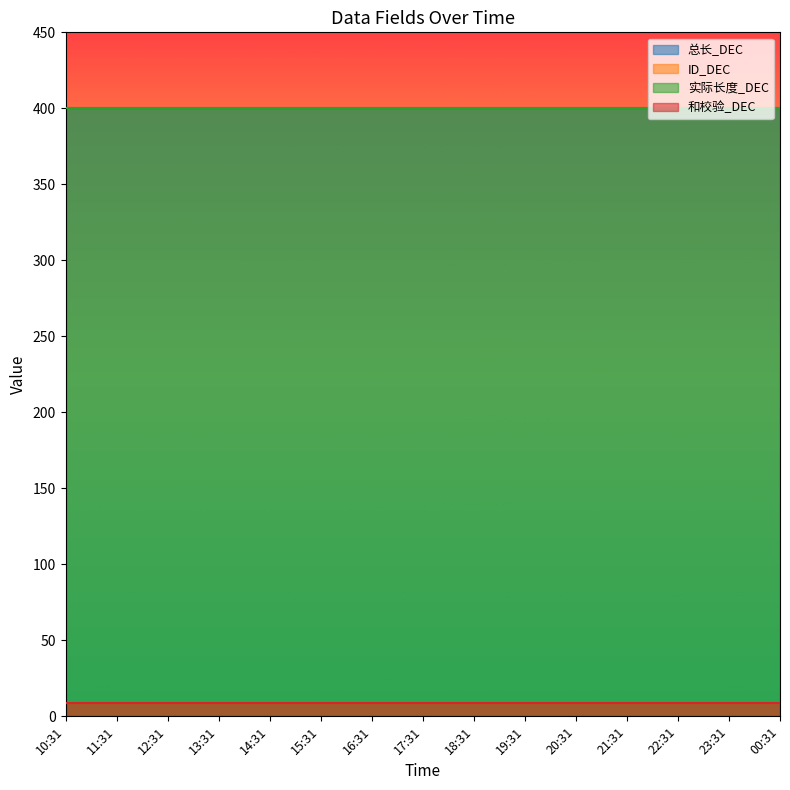

True or false: 总长_DEC and 和校验_DEC intersect in this chart.

False